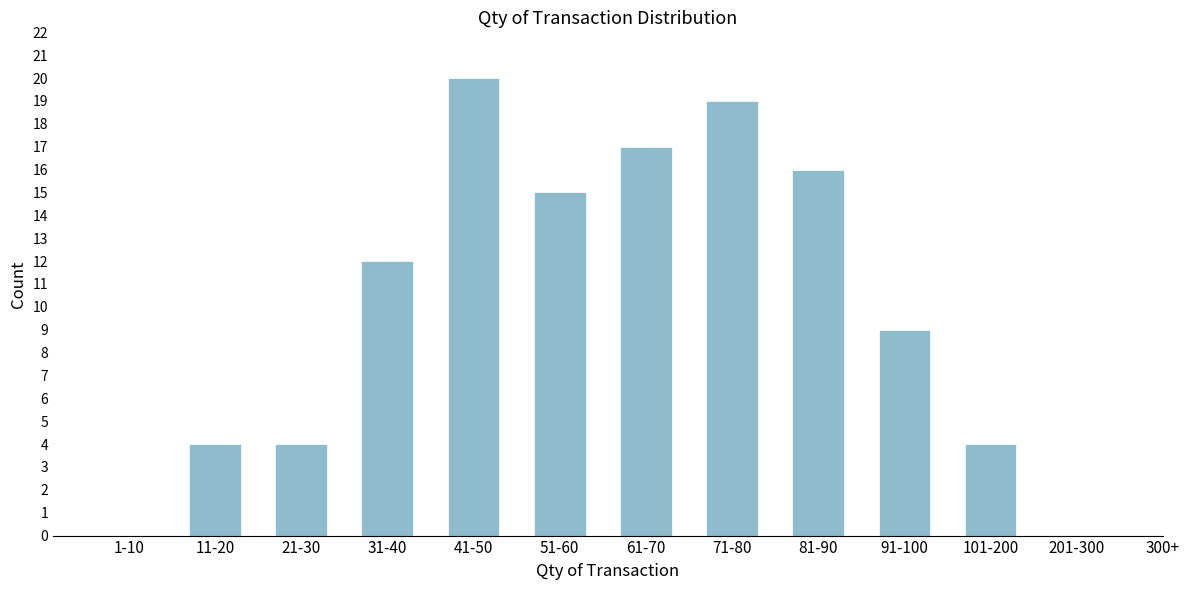

Reading left to right, transcribe all the data shown in this chart.

1-10=0	11-20=4	21-30=4	31-40=12	41-50=20	51-60=15	61-70=17	71-80=19	81-90=16	91-100=9	101-200=4	201-300=0